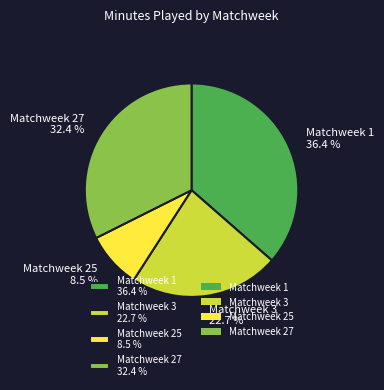

How many segments does this pie chart have?

4